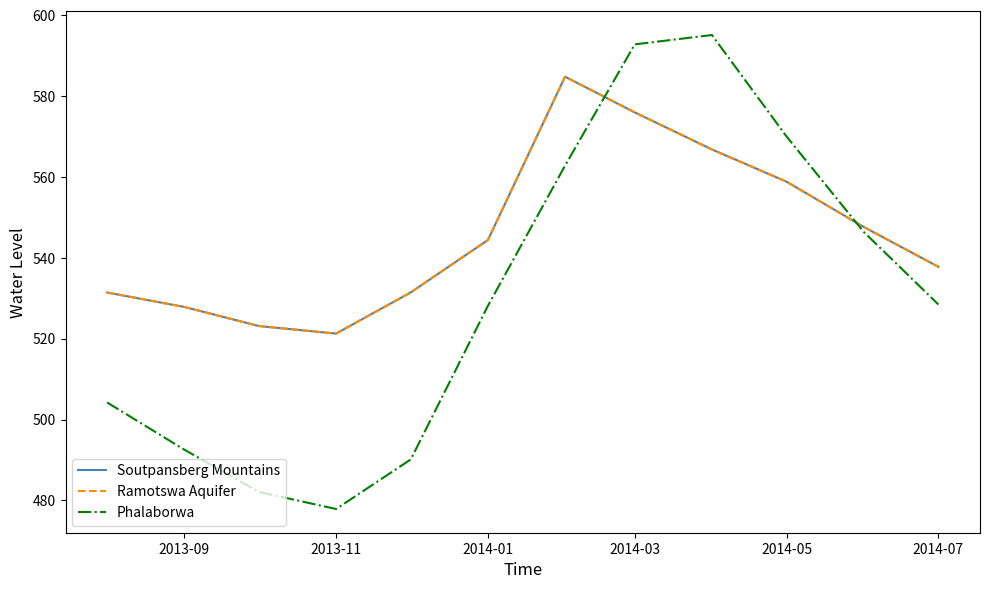

What is the lowest value of the Phalaborwa series?

477.9